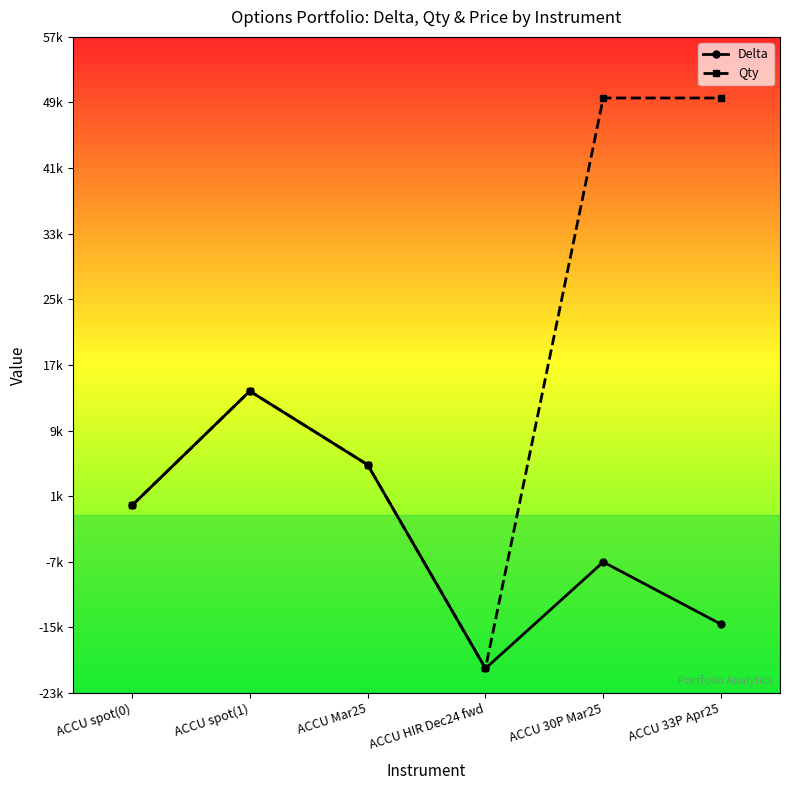

Which series has the widest spread of values?

Qty